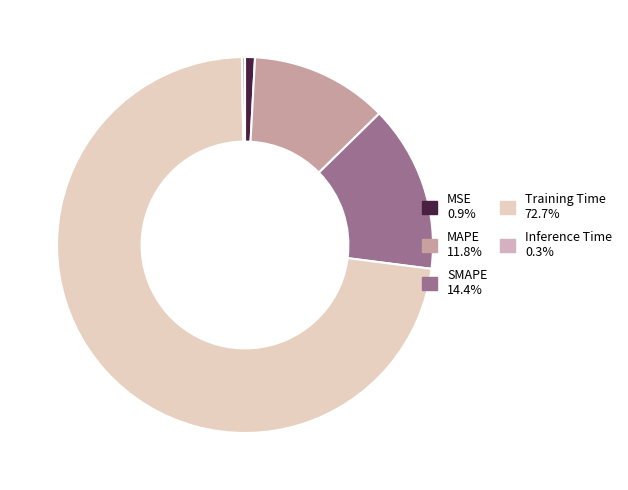

The Training Time slice represents 73% of the pie. True or false?

True